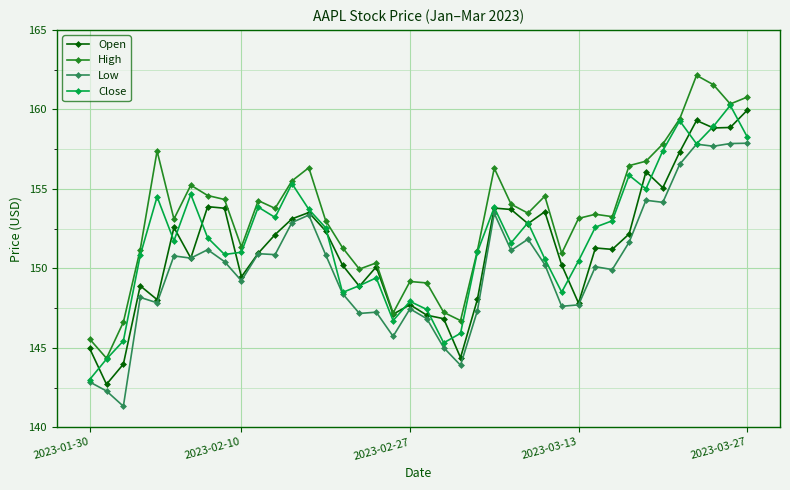

True or false: High has more than 2 points higher than both neighbors.

True